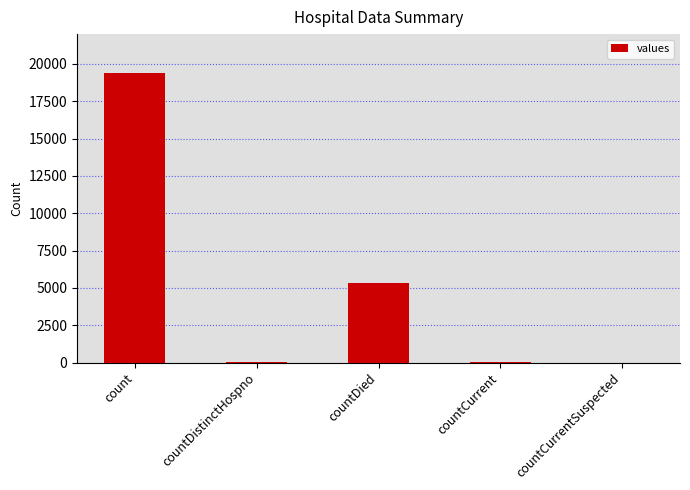

What is the change in value from count to countCurrent?

-19360